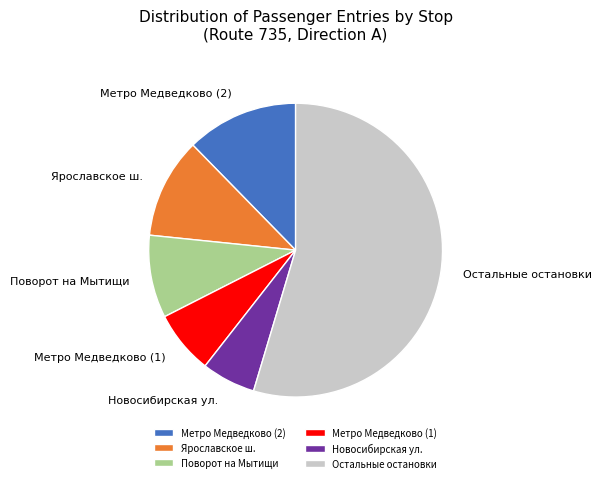

Which slice is the largest?

Остальные остановки